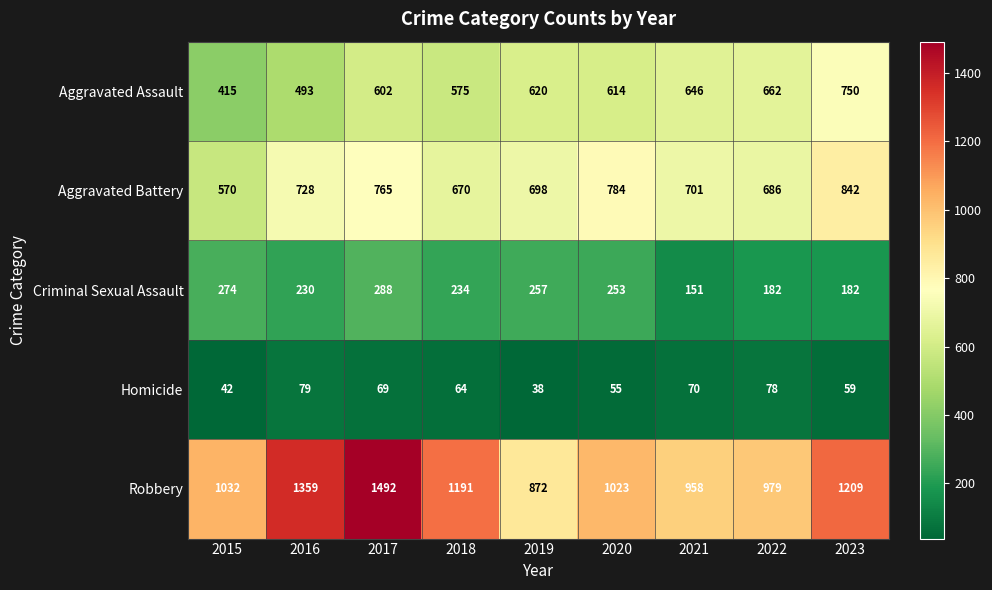

How many data points does each series have?

9